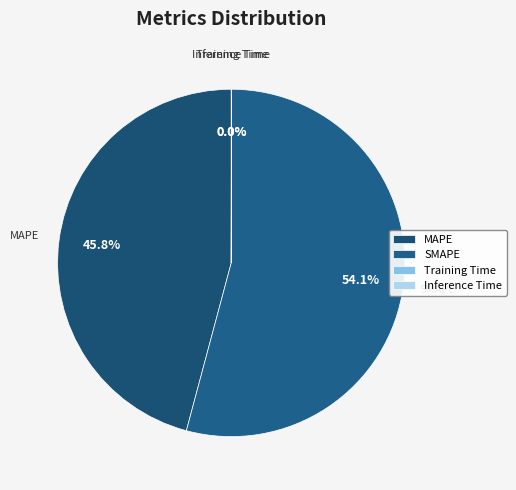

Is MAPE the majority of the pie?

No